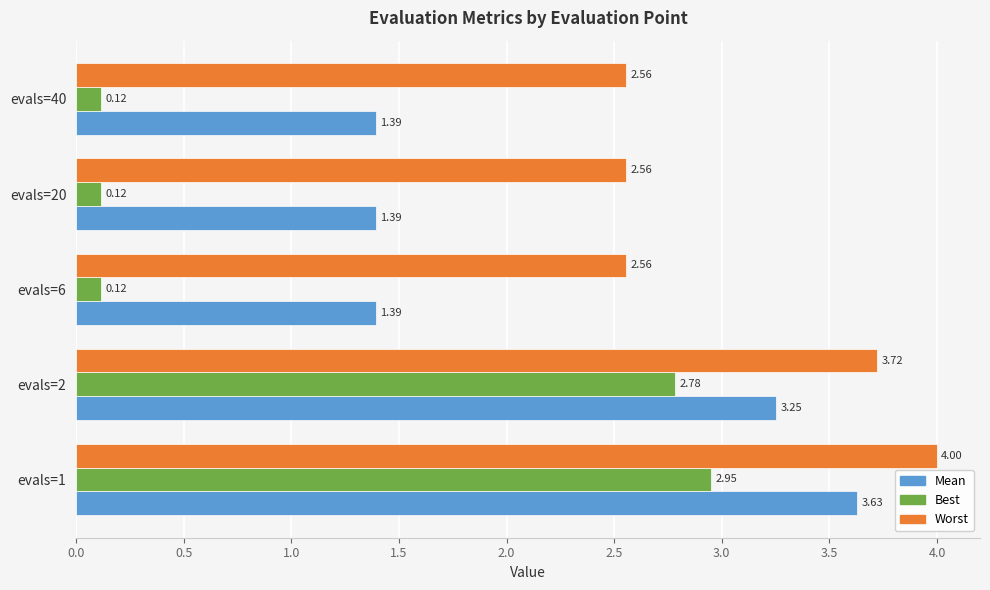

What is the total value across all series at evals=2?

9.8